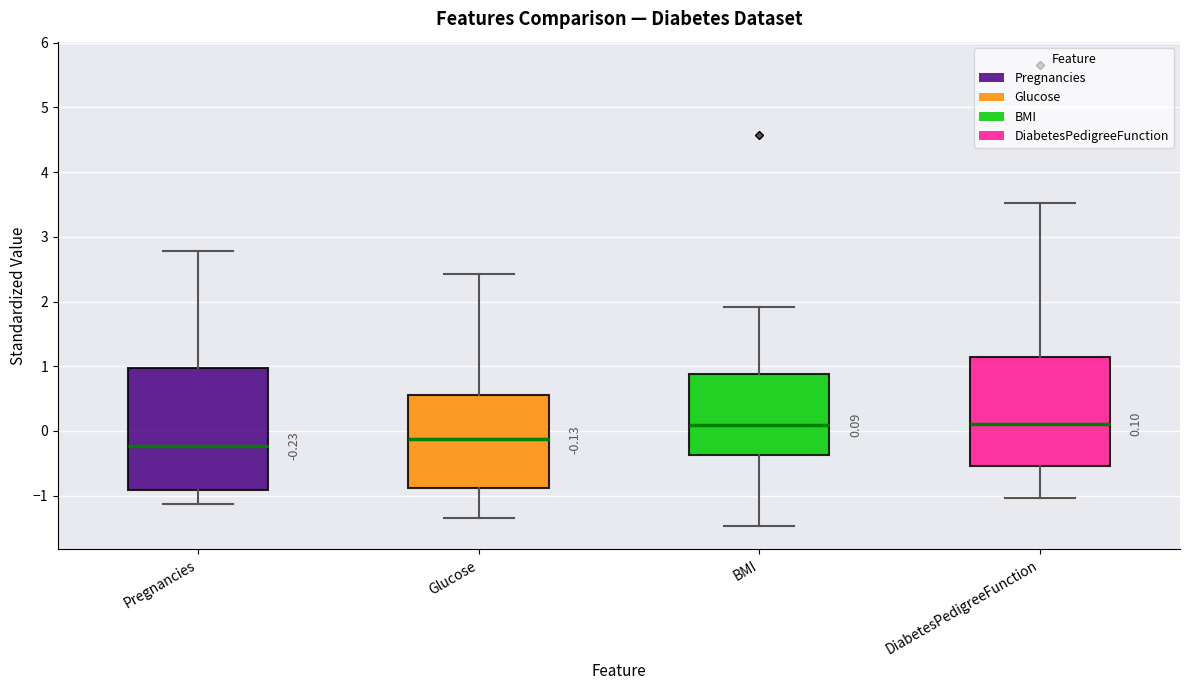

Comparing the boxes themselves (not the whiskers), which one is the tallest?

Pregnancies